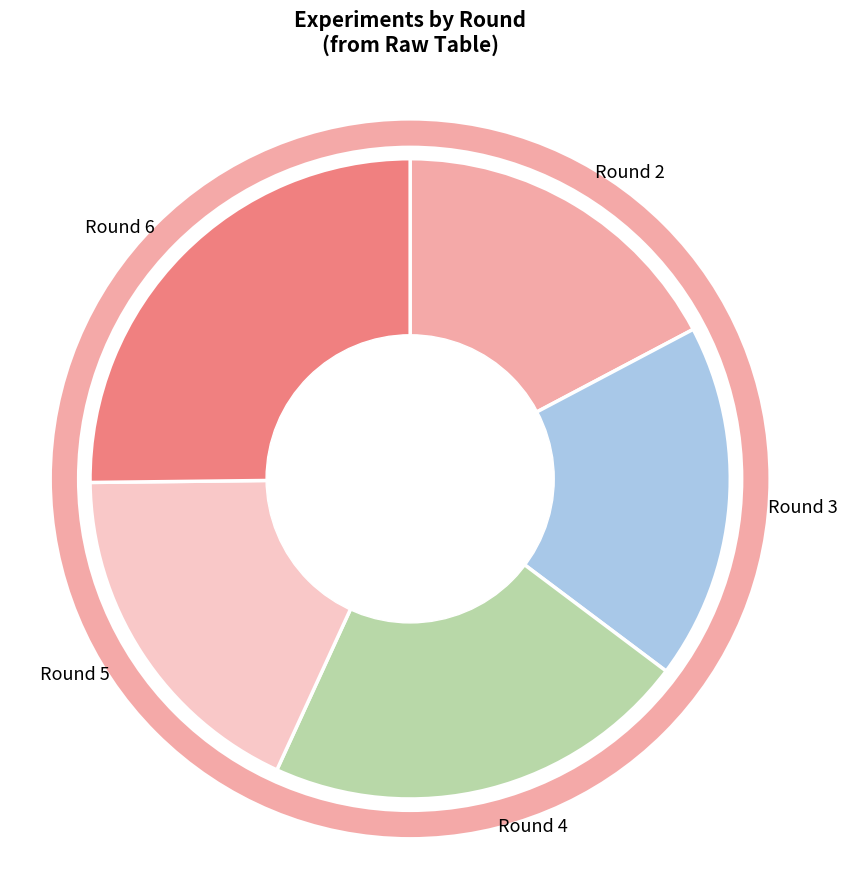

Which category has the smallest portion of the pie?

Round 2